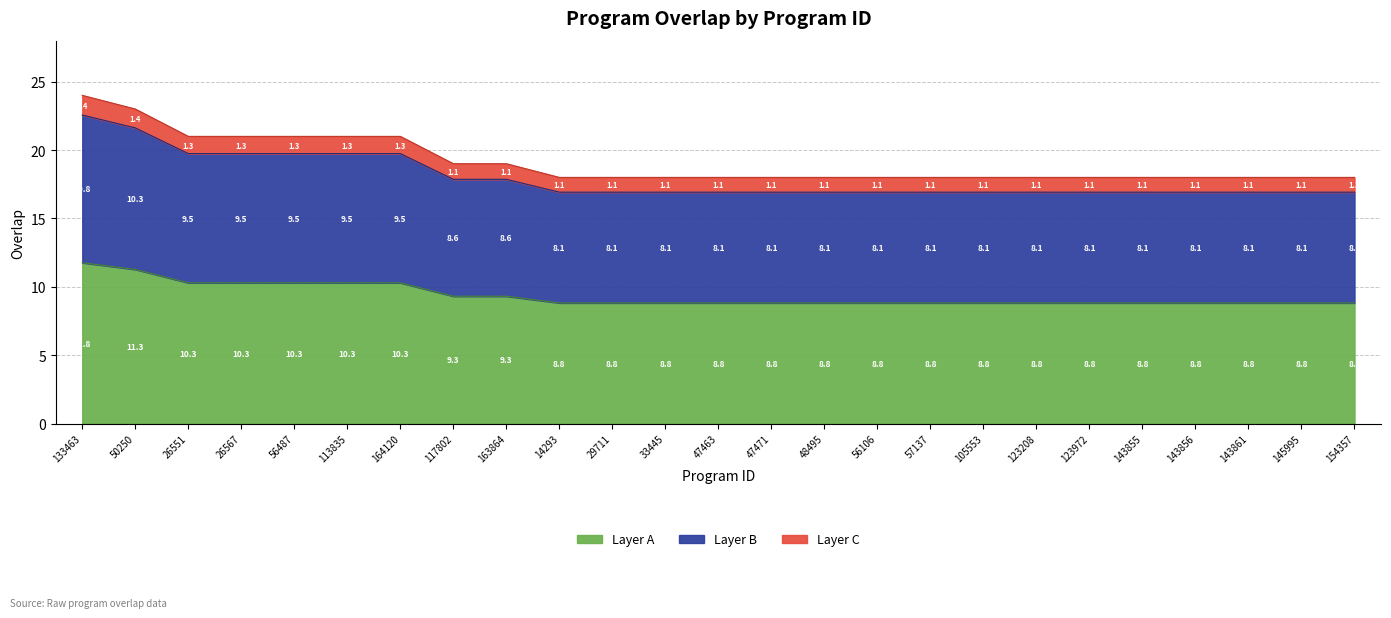

Reading left to right, transcribe all the data shown in this chart.

11.8	11.3	10.3	10.3	10.3	10.3	10.3	9.3	9.3	8.8	8.8	8.8	8.8	8.8	8.8	8.8	8.8	8.8	8.8	8.8	8.8	8.8	8.8	8.8	8.8